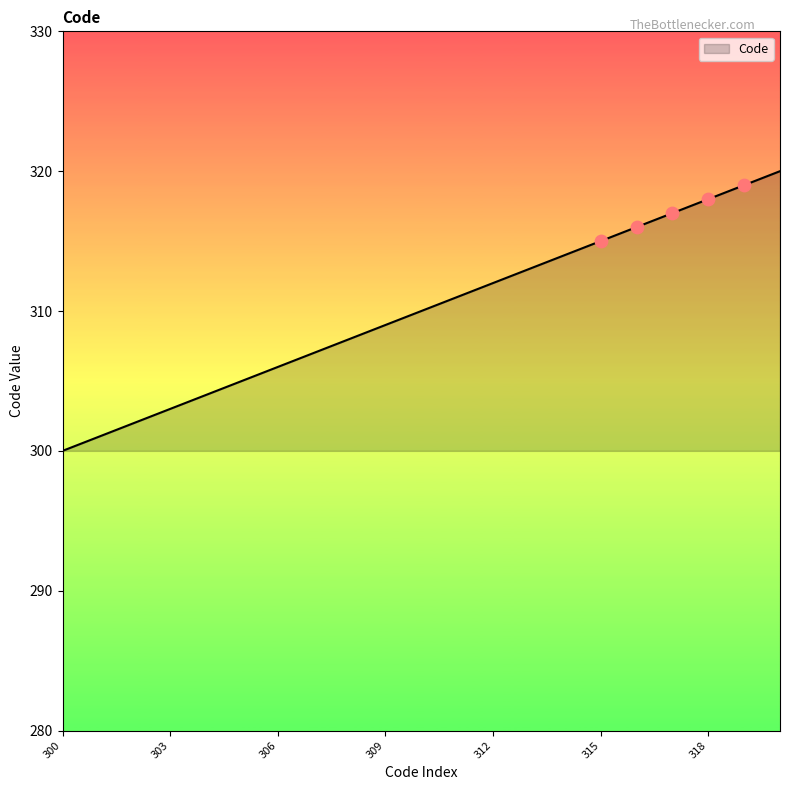

What is the greatest value displayed?

320